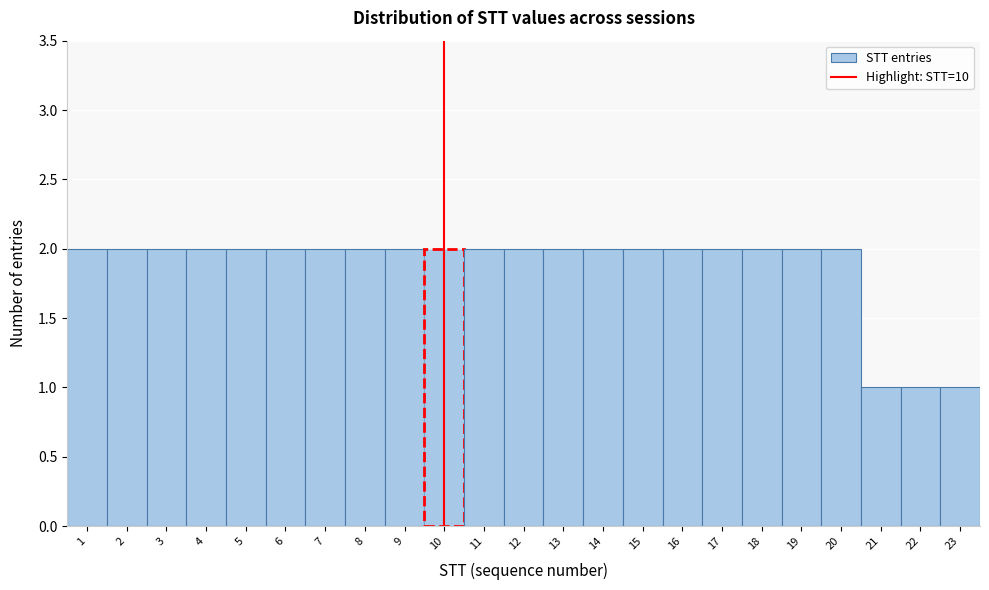

Reading left to right, list every bar in this chart as the range it spans on the x-axis followed by its height. The values are not printed on the chart, so give them approximately, as read against the axis.

0.5 to 1.5: 2
1.5 to 2.5: 2
2.5 to 3.5: 2
3.5 to 4.5: 2
4.5 to 5.5: 2
5.5 to 6.5: 2
6.5 to 7.5: 2
7.5 to 8.5: 2
8.5 to 9.5: 2
9.5 to 10.5: 2
10.5 to 11.5: 2
11.5 to 12.5: 2
12.5 to 13.5: 2
13.5 to 14.5: 2
14.5 to 15.5: 2
15.5 to 16.5: 2
16.5 to 17.5: 2
17.5 to 18.5: 2
18.5 to 19.5: 2
19.5 to 20.5: 2
20.5 to 21.5: 1
21.5 to 22.5: 1
22.5 to 23.5: 1